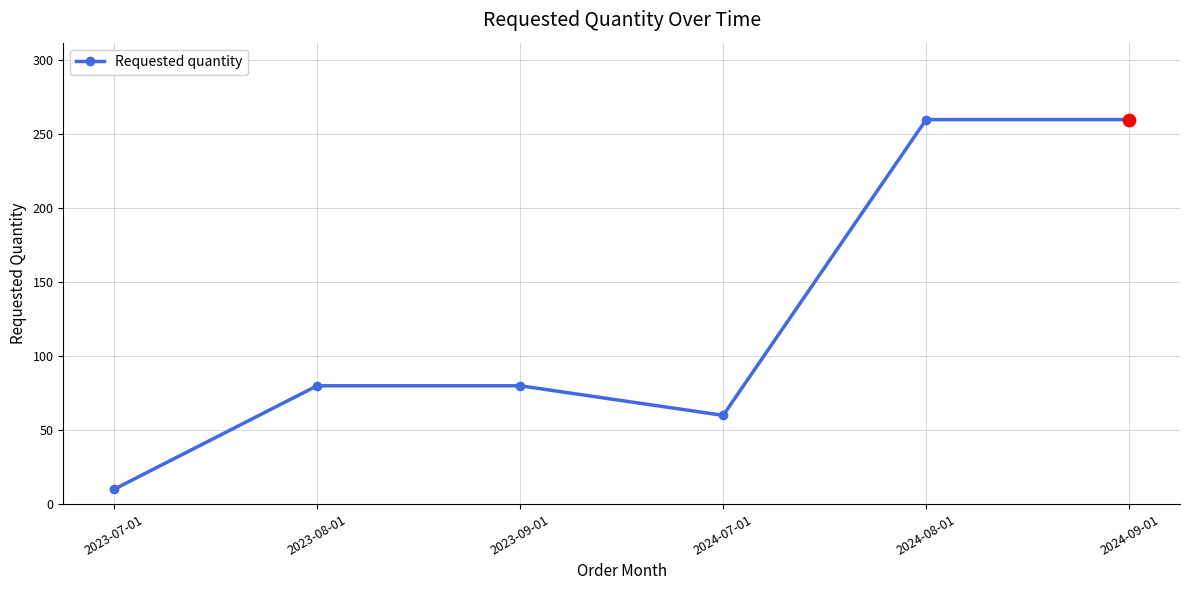

Between 2024-07-01 and 2024-09-01, which is larger?

2024-09-01